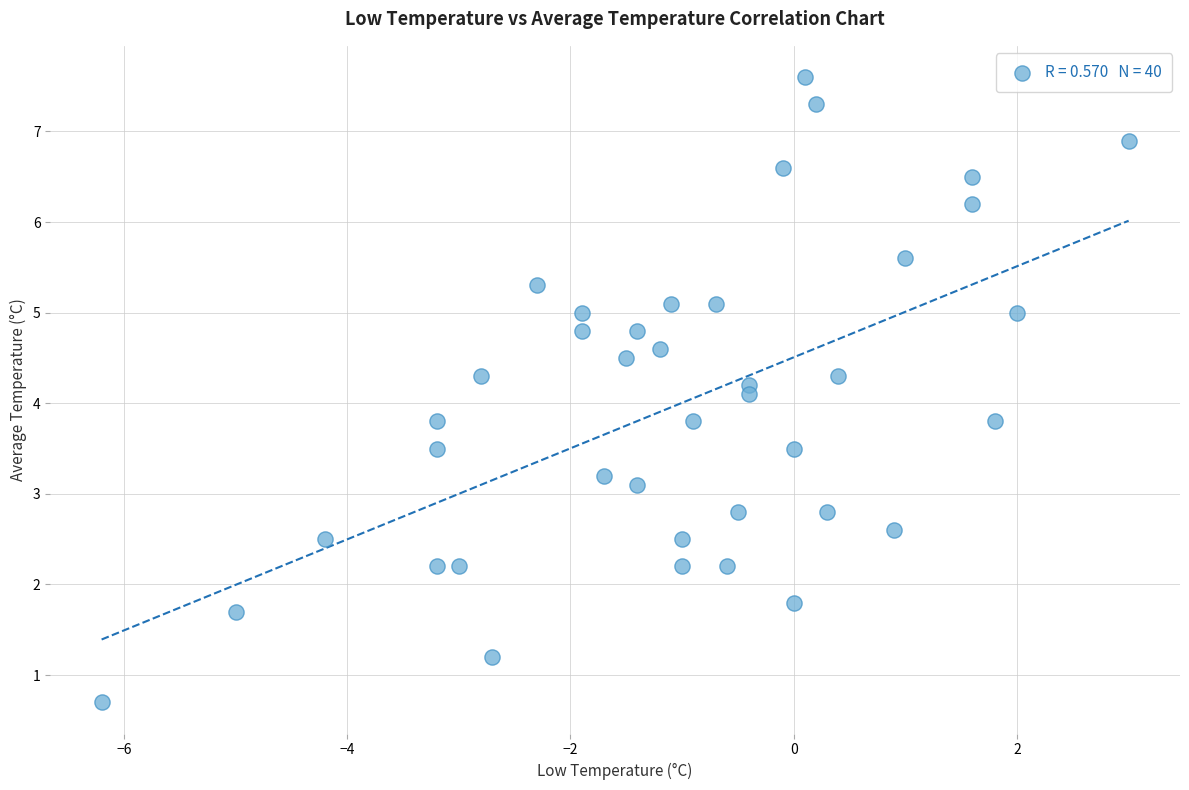

What is the range of X values (max minus min)?

9.2